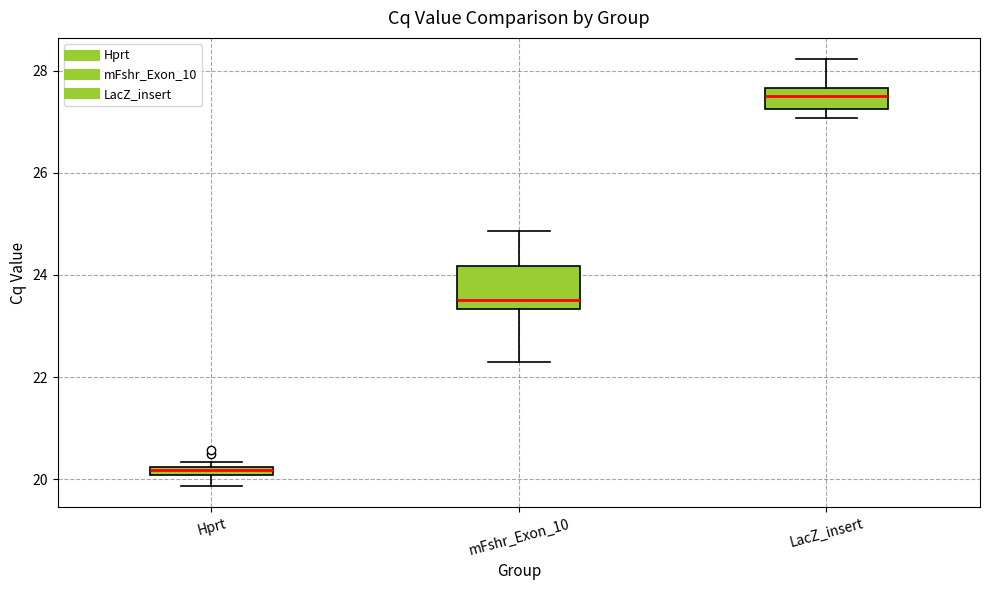

Comparing the boxes themselves (not the whiskers), which one is the tallest?

mFshr_Exon_10